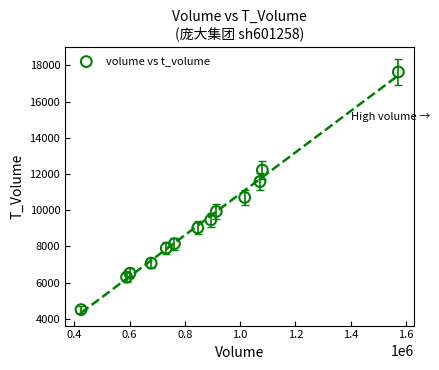

What is the range of X values (max minus min)?

1148085